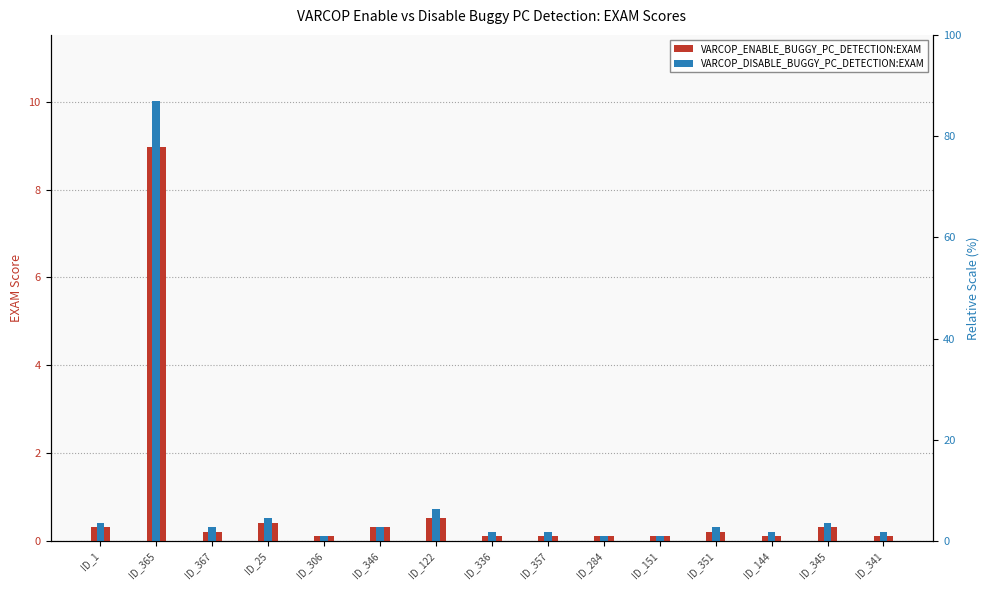

What is the minimum value shown in the chart?

0.1